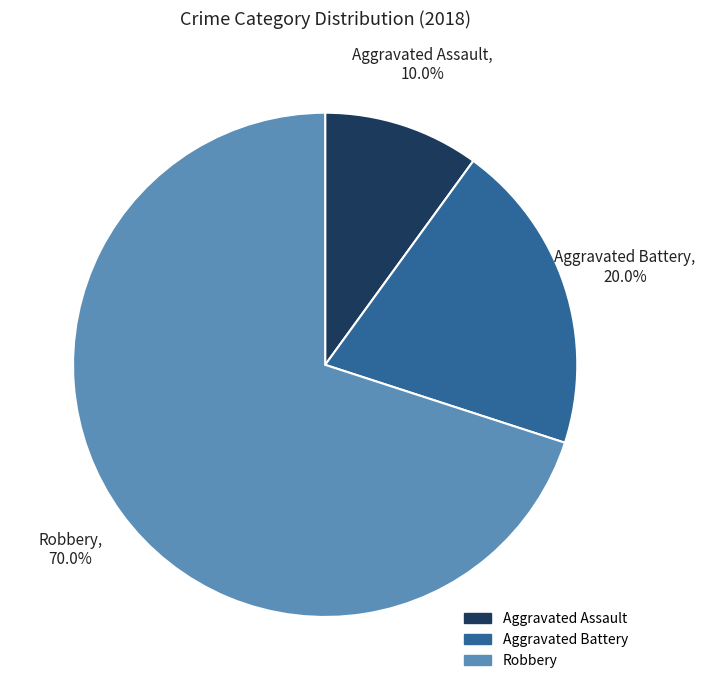

What percentage is the Robbery slice, to the nearest percent?

70%